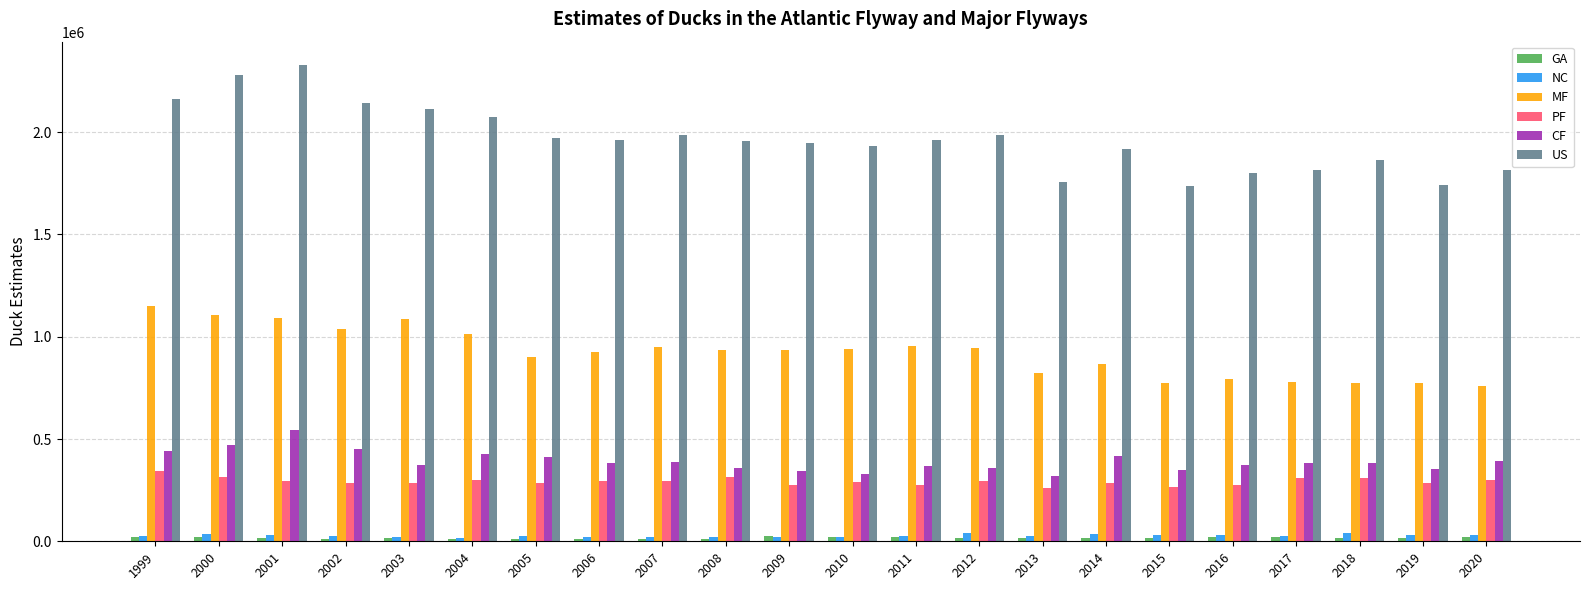

Read the US value at 2004, to the nearest 10.

2075400